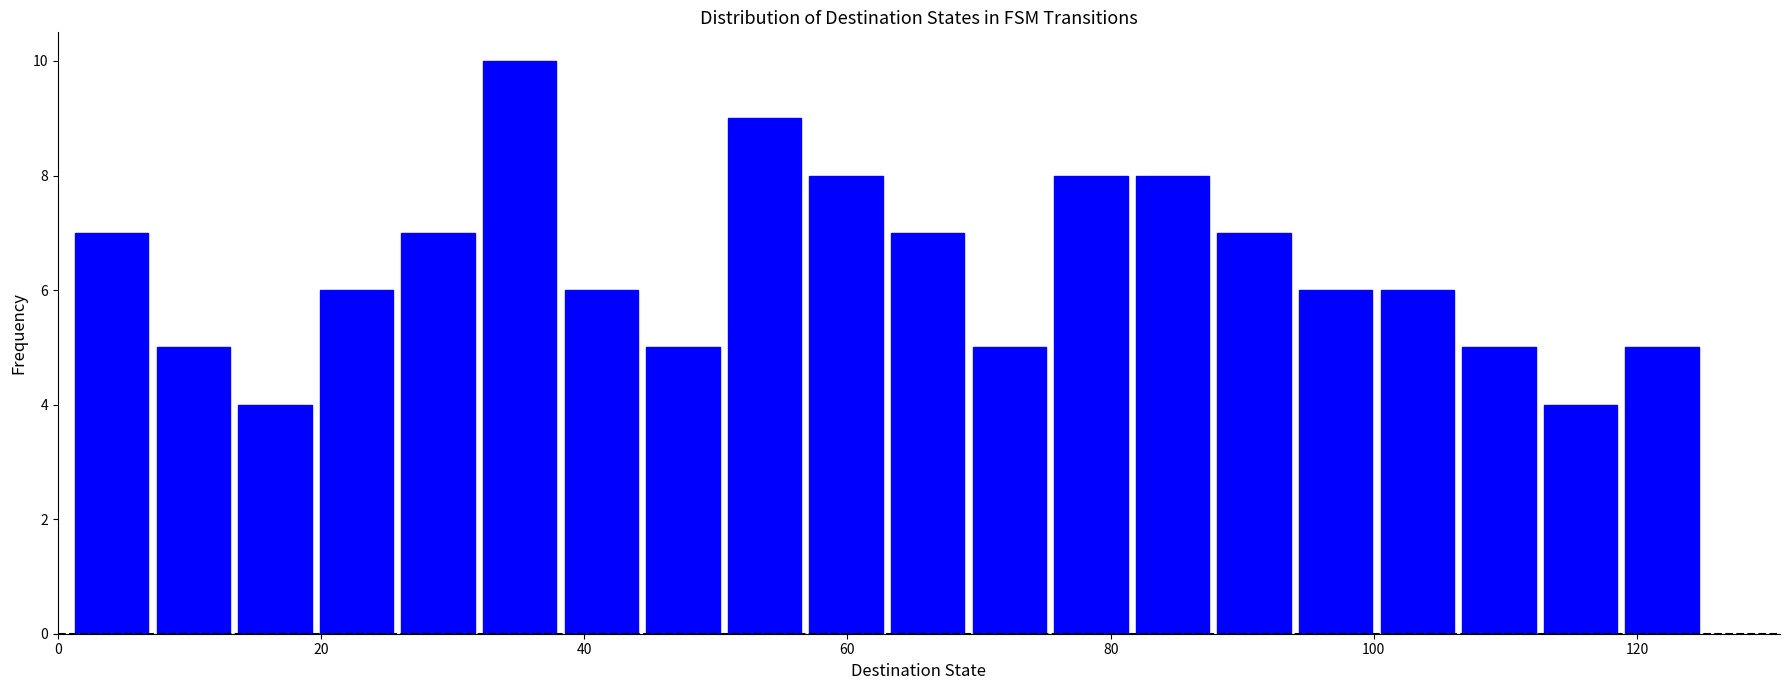

Around what value on the x-axis is the tallest bar? Give the approximate position of its centre, as read against the axis.

36